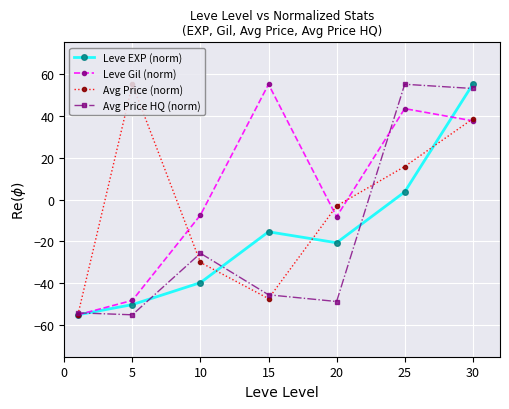

How many lines are shown in the chart?

4